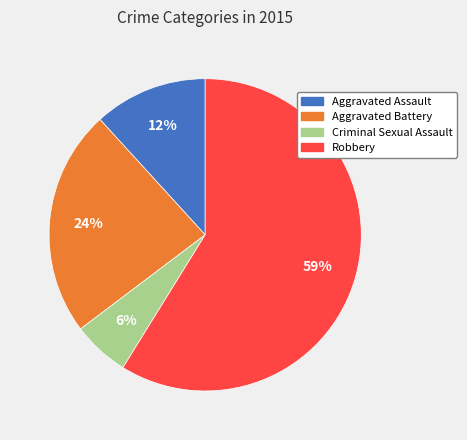

Which slice represents more than half of the pie?

Robbery